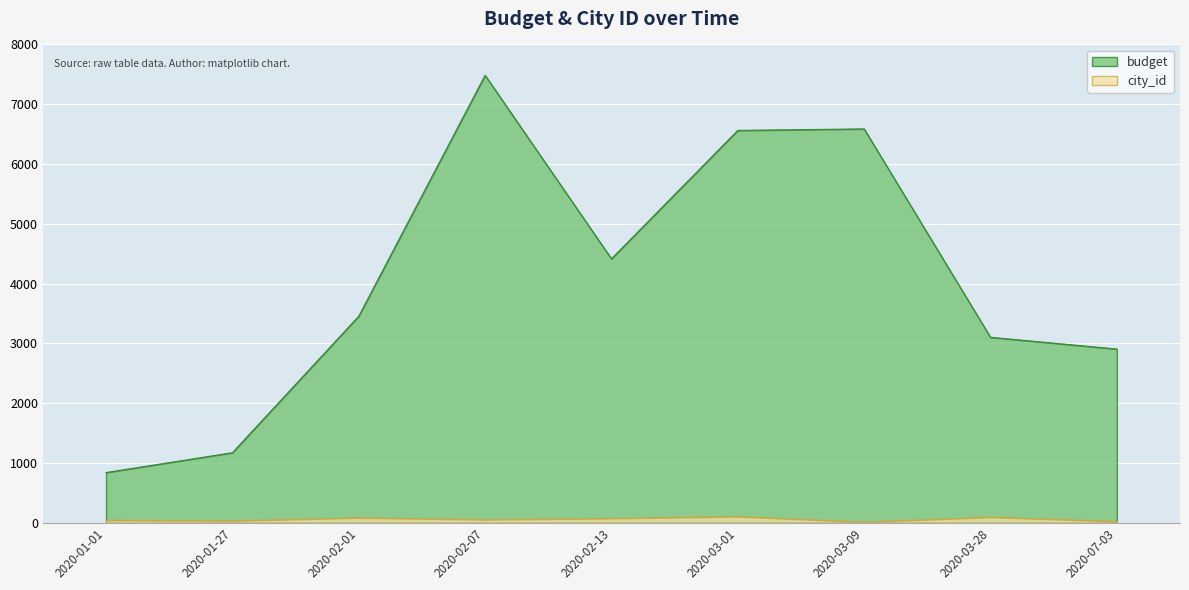

What is the value of the city_id point at the 9th from the left?

20